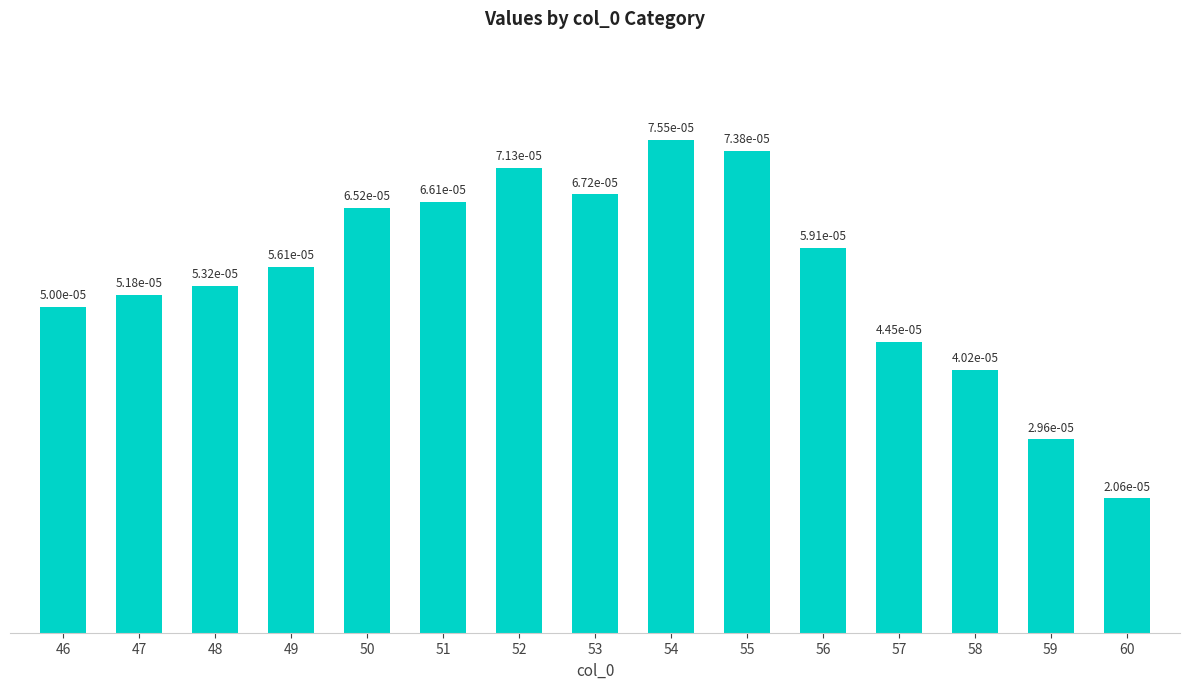

Rank the categories by value from lowest to highest.

60, 59, 58, 57, 46, 47, 48, 49, 56, 50, 51, 53, 52, 55, 54